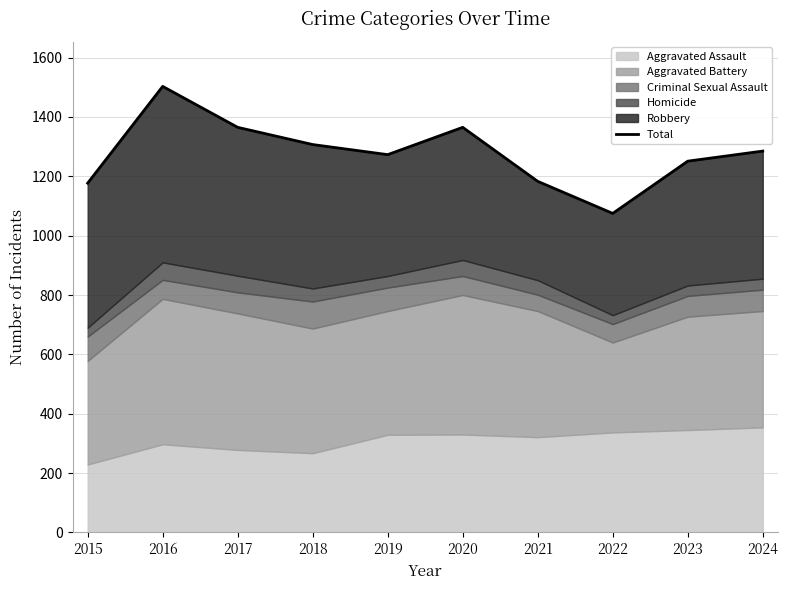

What is the minimum value shown in the chart?

1075